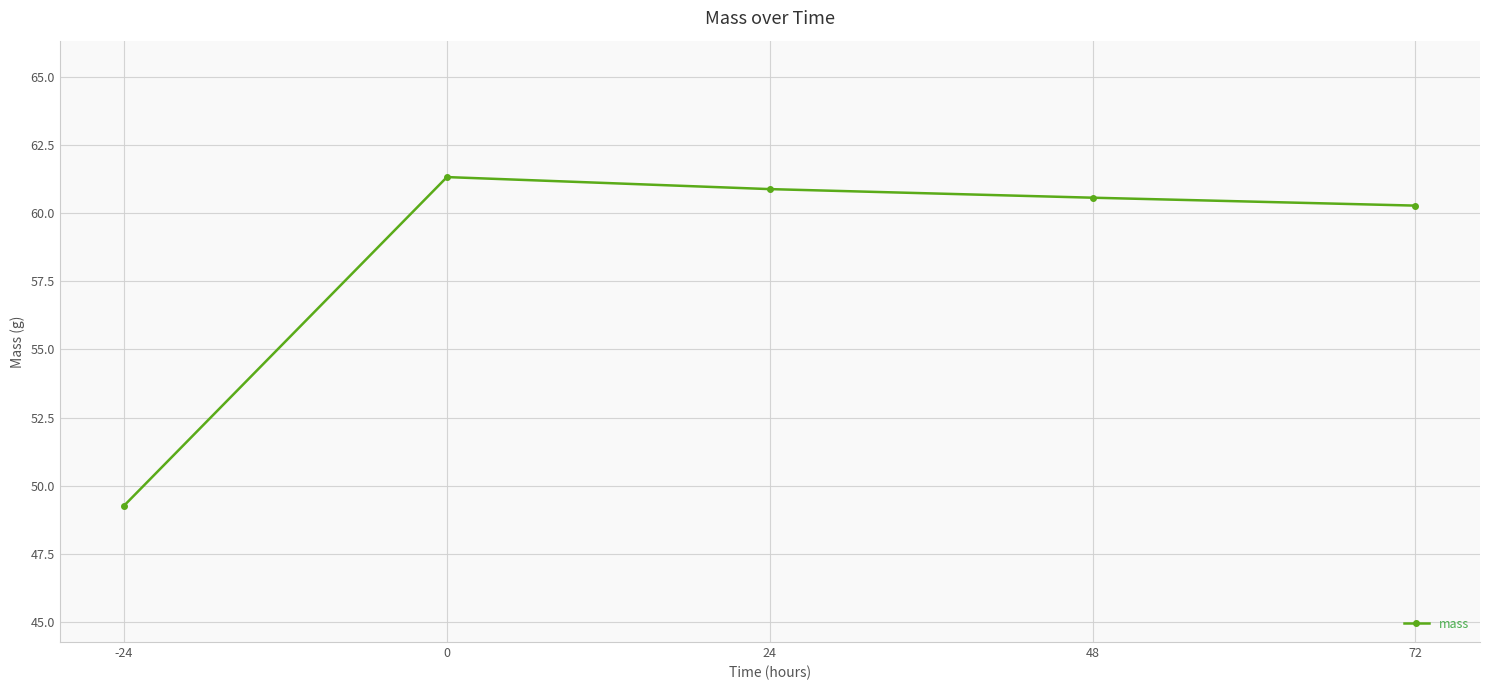

Which category has the lowest value across all series?

-24